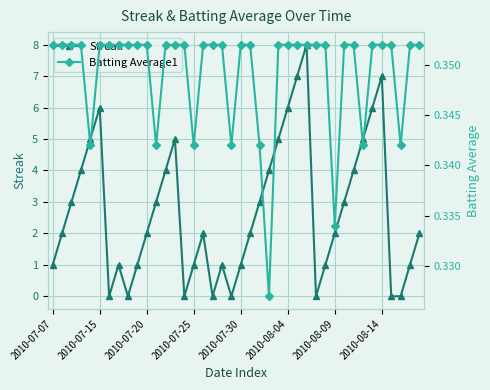

In Streak, how many points are higher than both neighbors (excluding endpoints)?

7